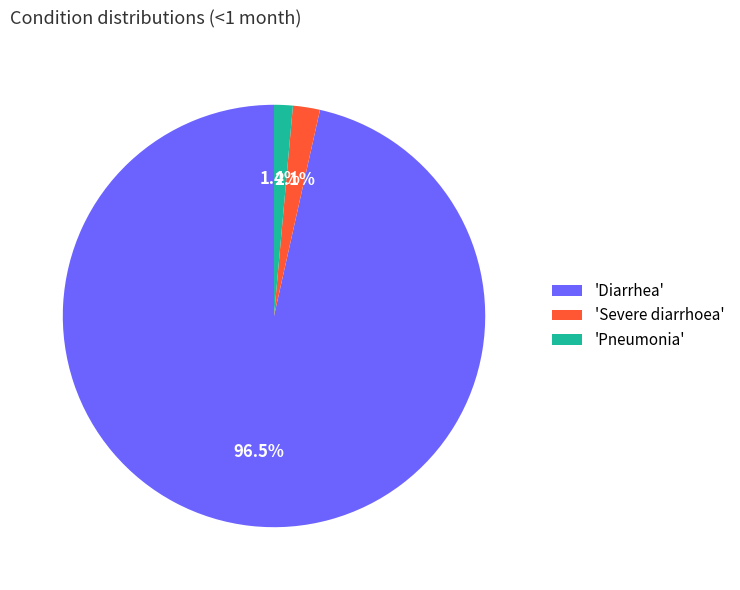

To the nearest percent, what is the difference between the largest and smallest slice percentages?

95%